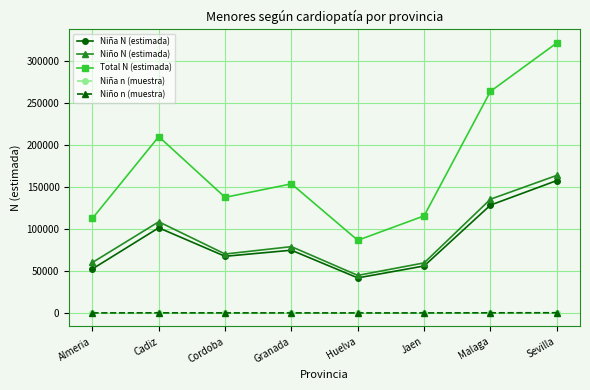

How many series are shown in this chart?

5